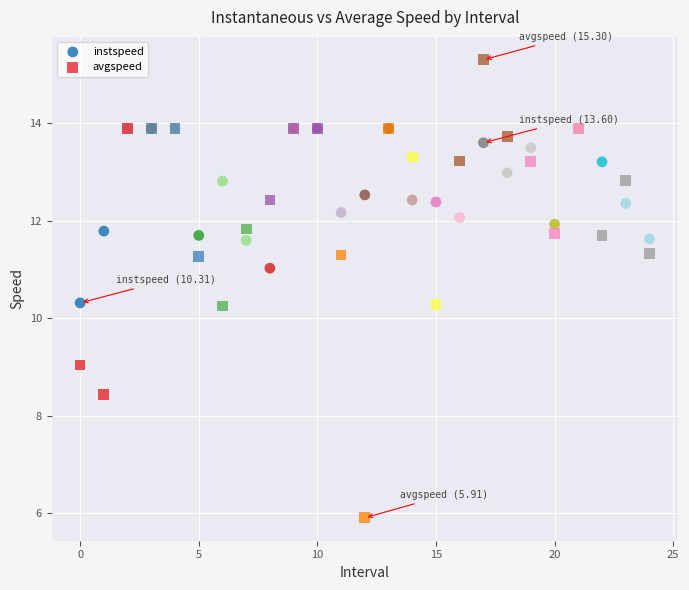

What are all the series names shown in the legend?

instspeed, avgspeed